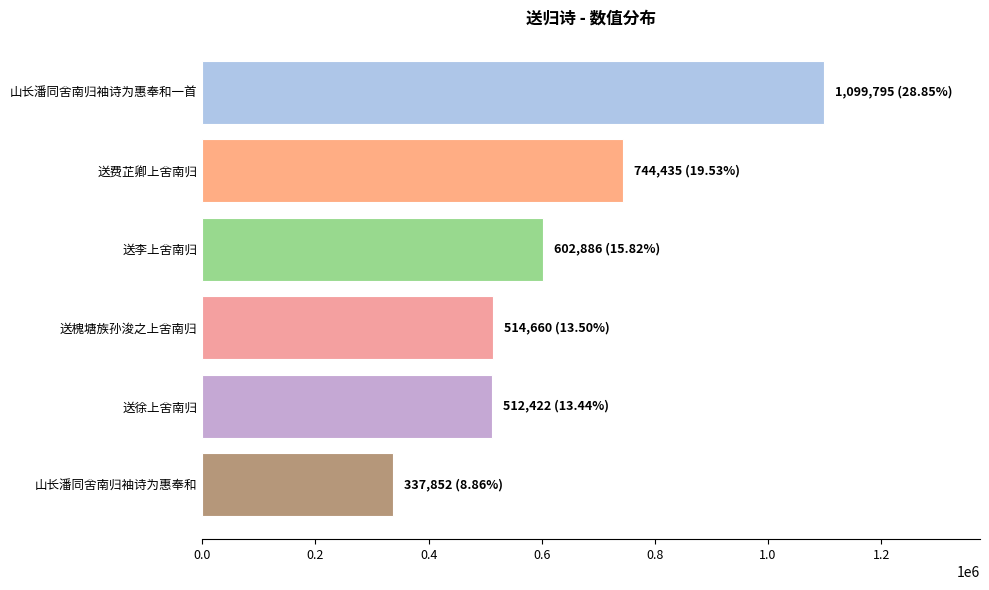

Read the value at 山长潘同舍南归袖诗为惠奉和, to the nearest 10.

337850